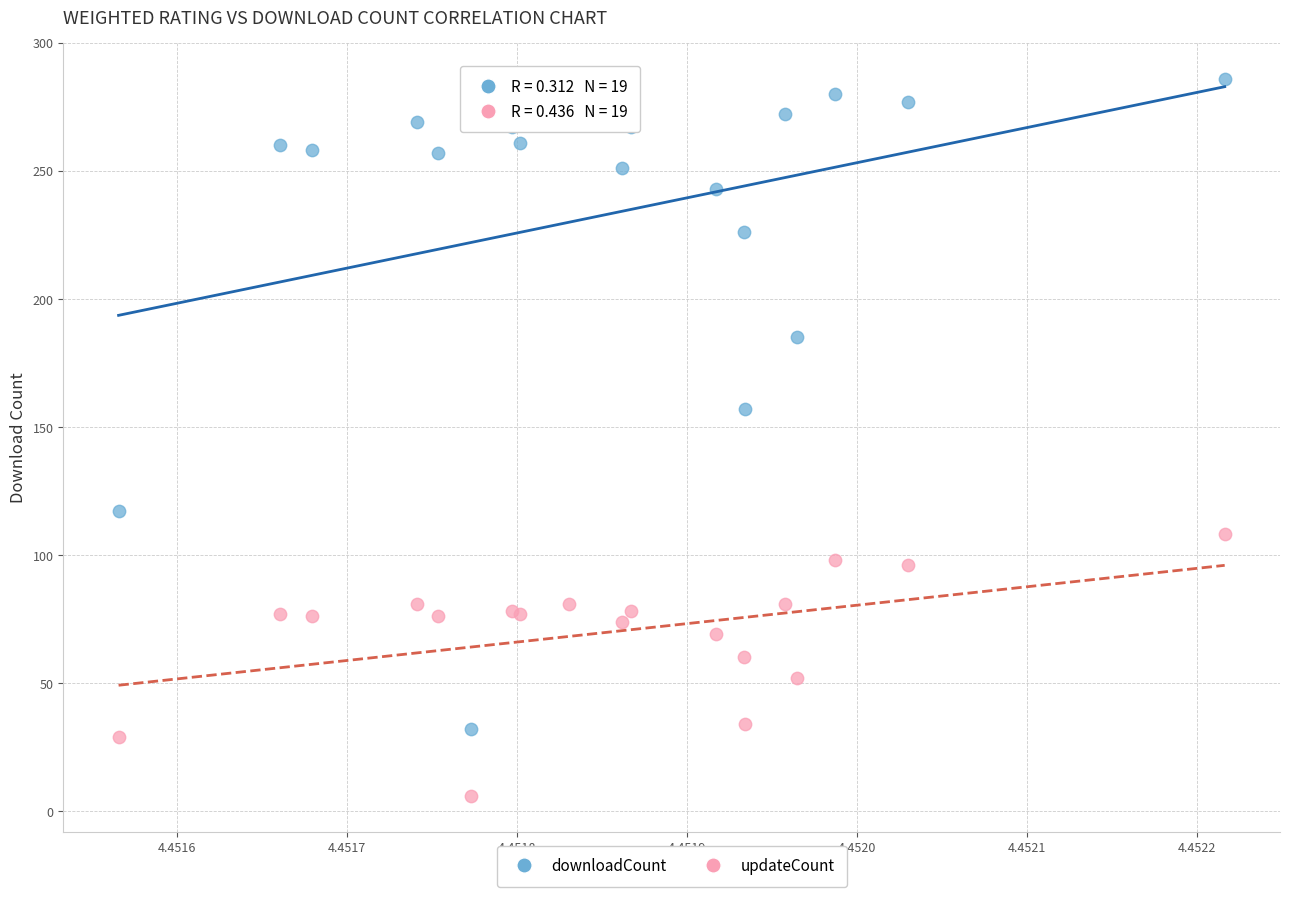

Across all series, what Y value is closest to 146?

157